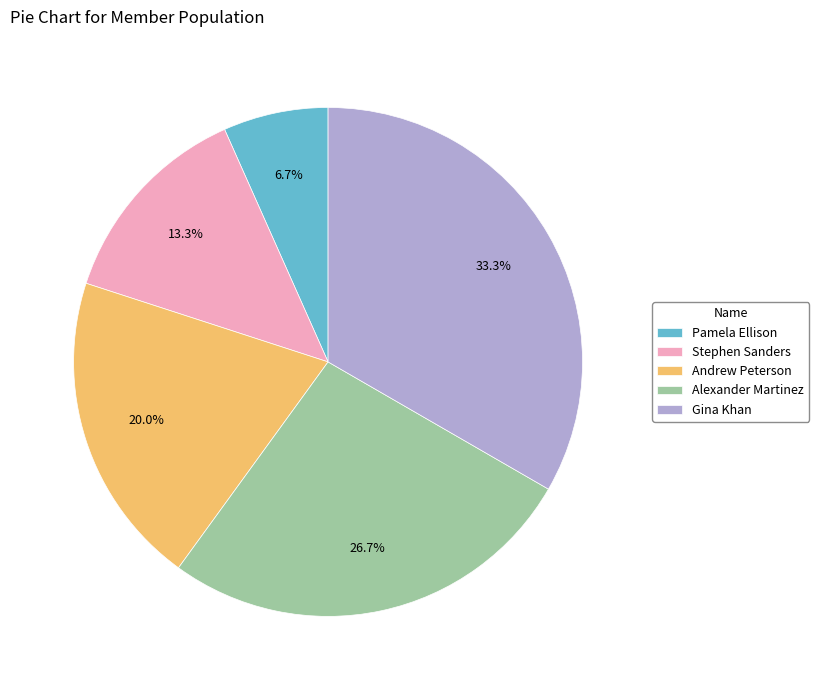

Count the number of slices in the pie.

5